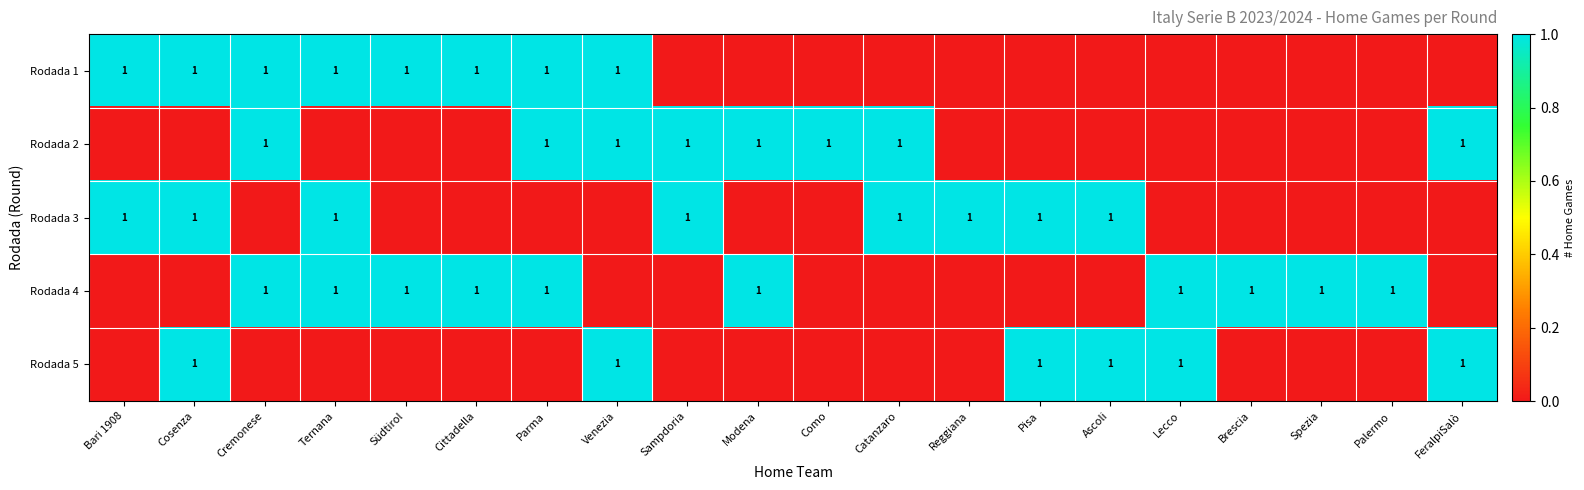

The Rodada 1 series shows 1 at Parma. True or false?

True